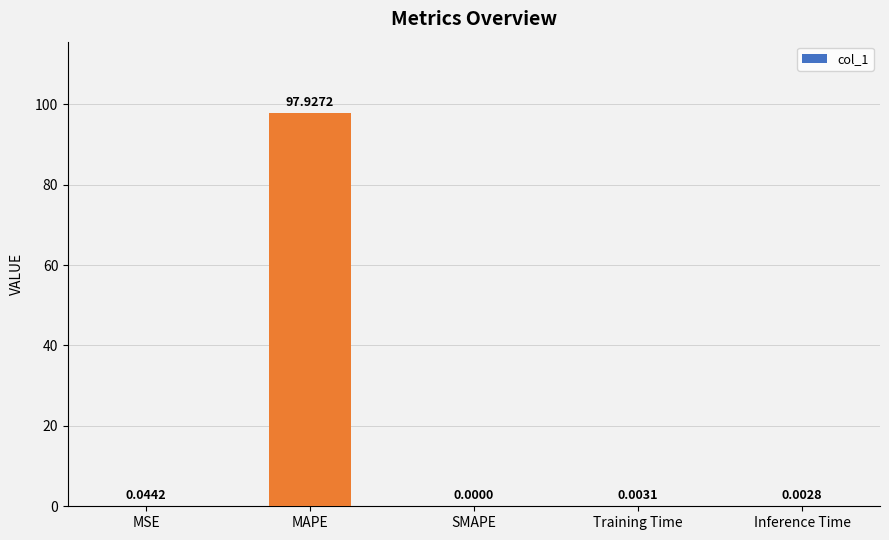

What is the sum of all values?

98.0